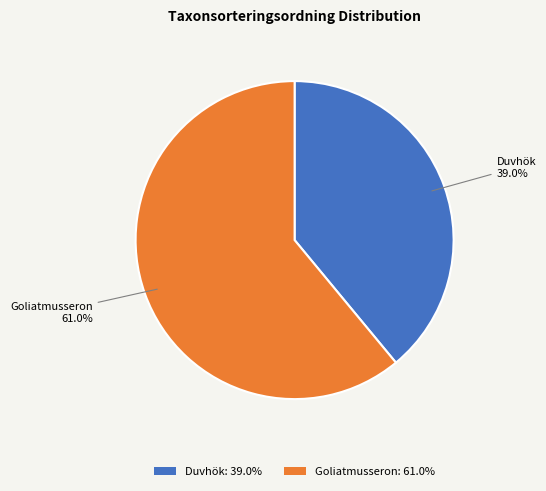

Count the number of slices in the pie.

2